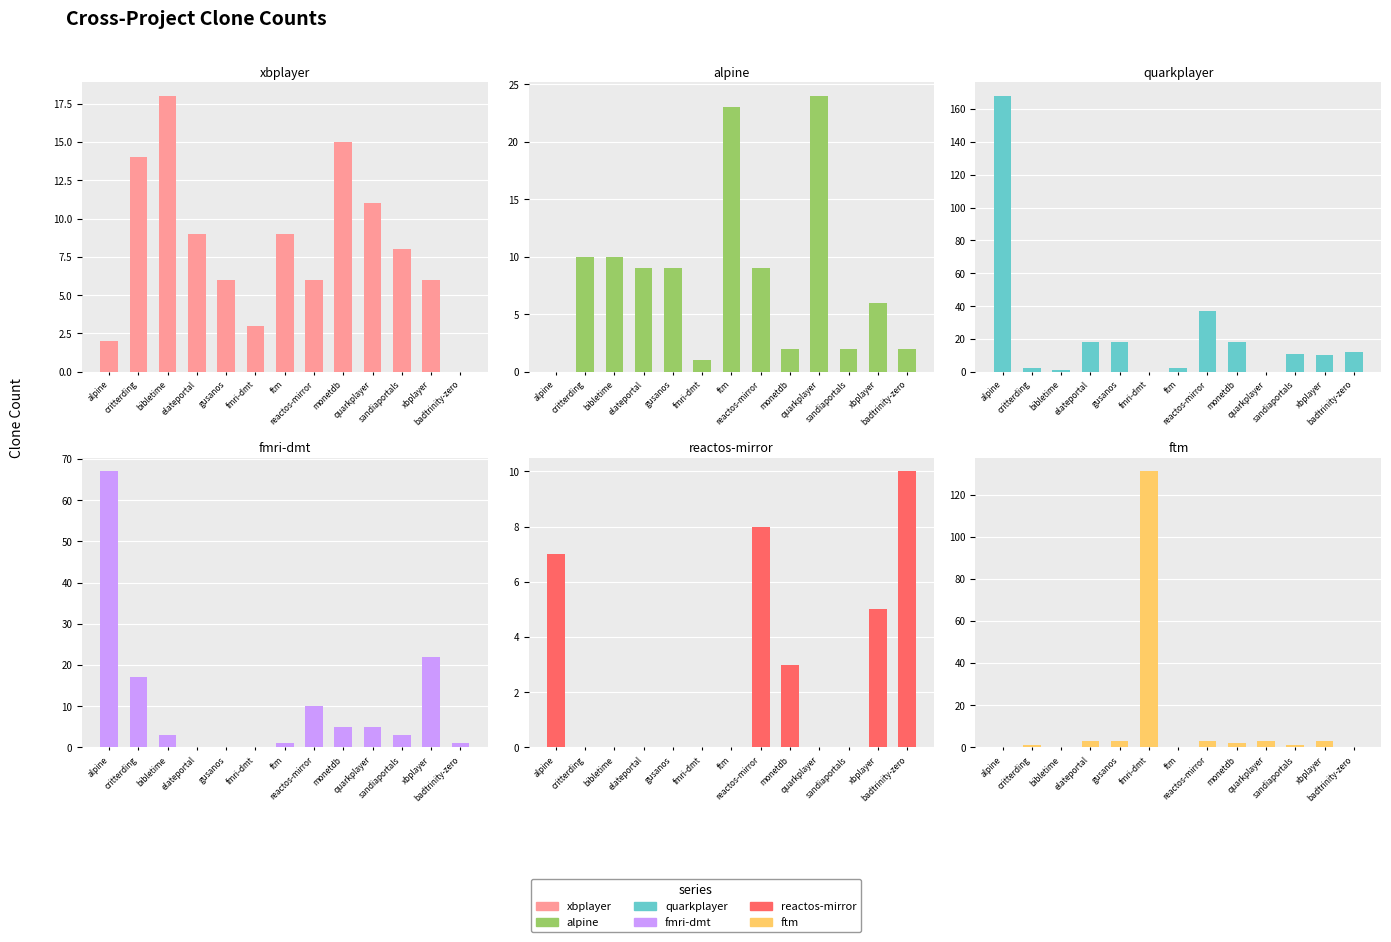

Where is ftm.csv nearest to the value 65?

elateportal